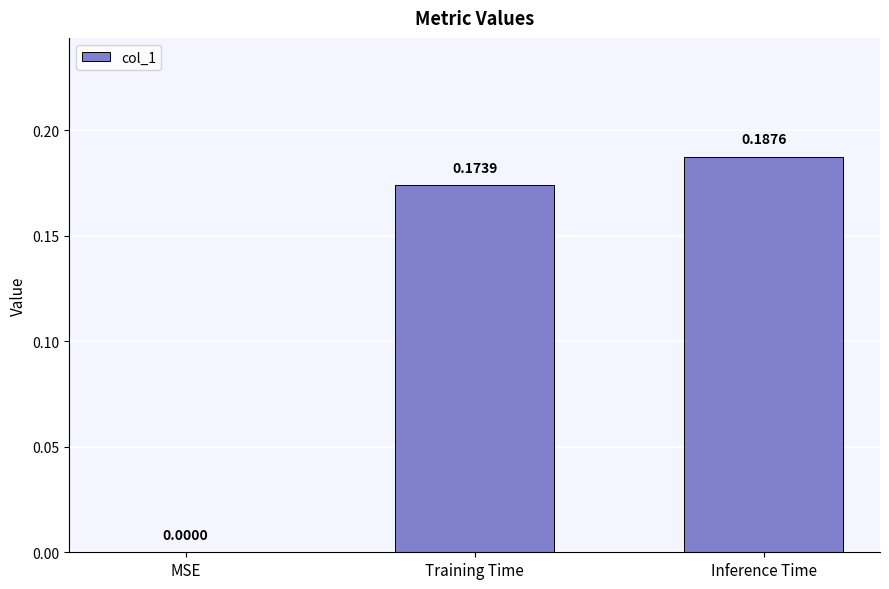

Which category has the highest value across all series?

Inference Time